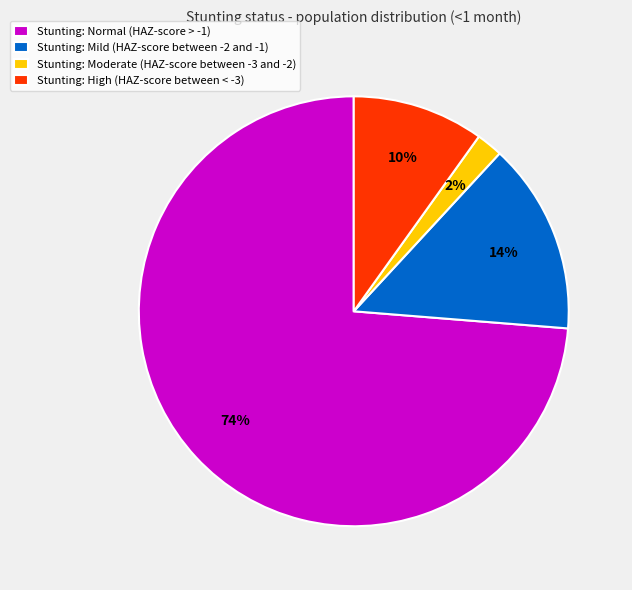

What percentage is the Stunting: Normal (HAZ-score > -1) slice, to the nearest percent?

74%